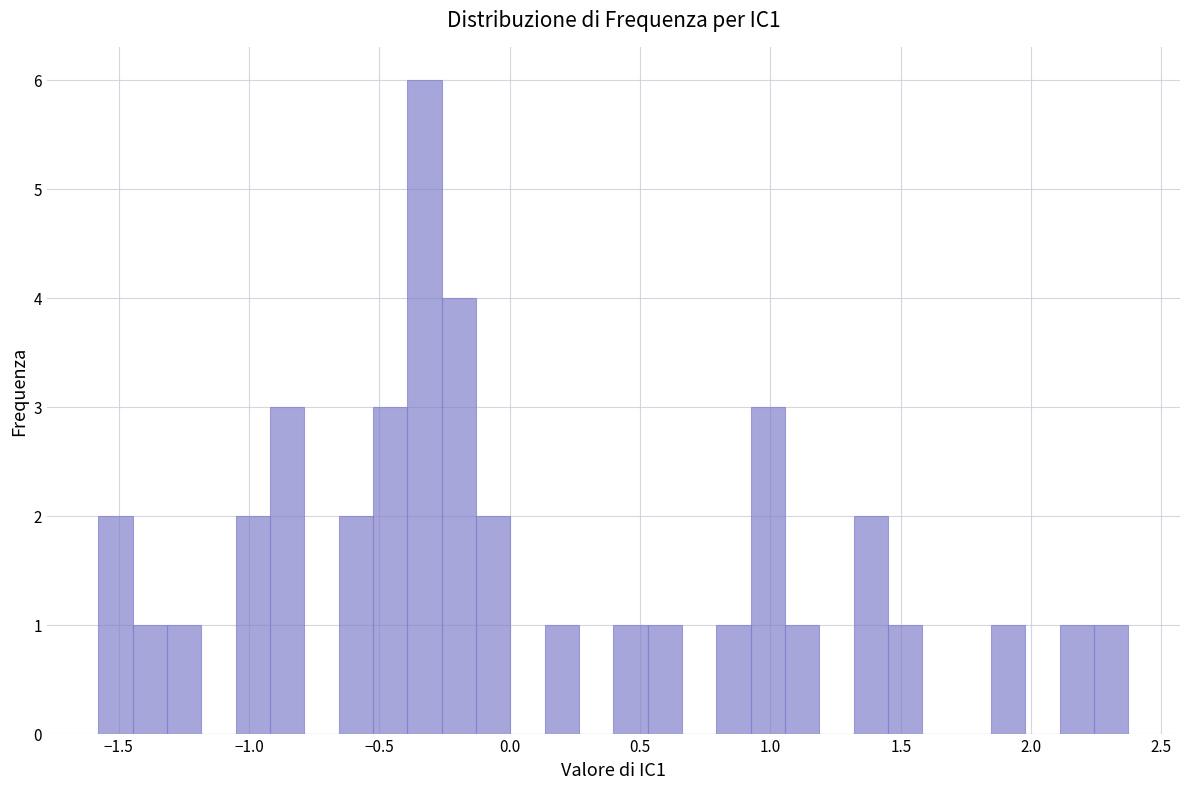

Read against the x-axis, roughly where is the centre of the tallest bar?

-0.35